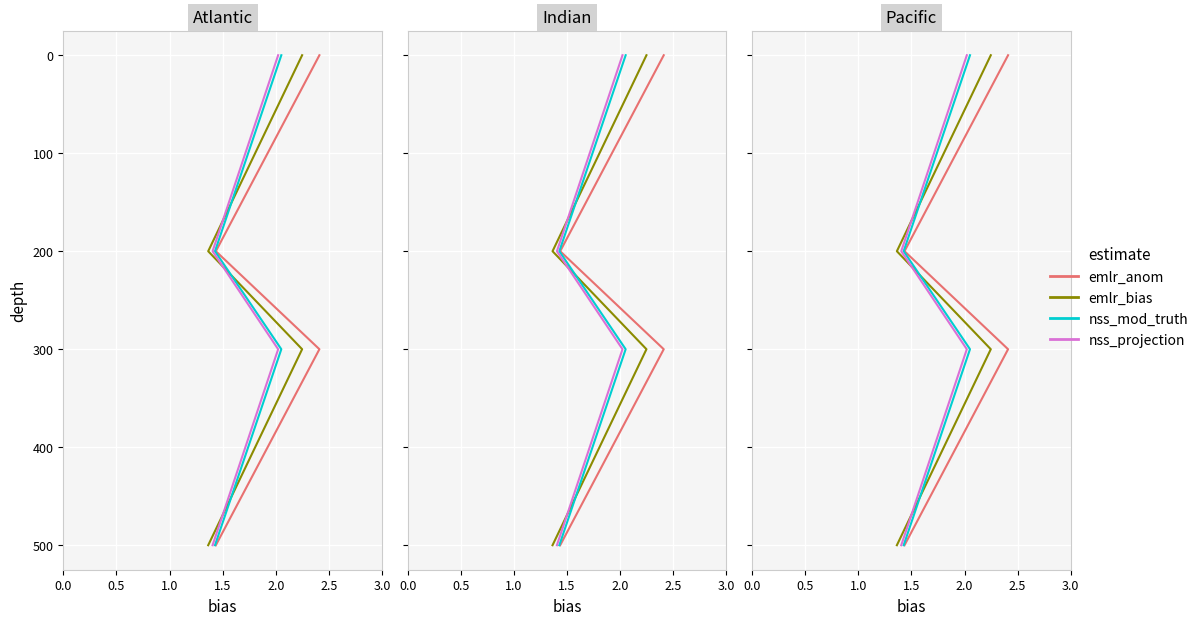

Is the value of nss_projection at 2.5 greater than the value of nss_mod_truth at 1.0?

Yes